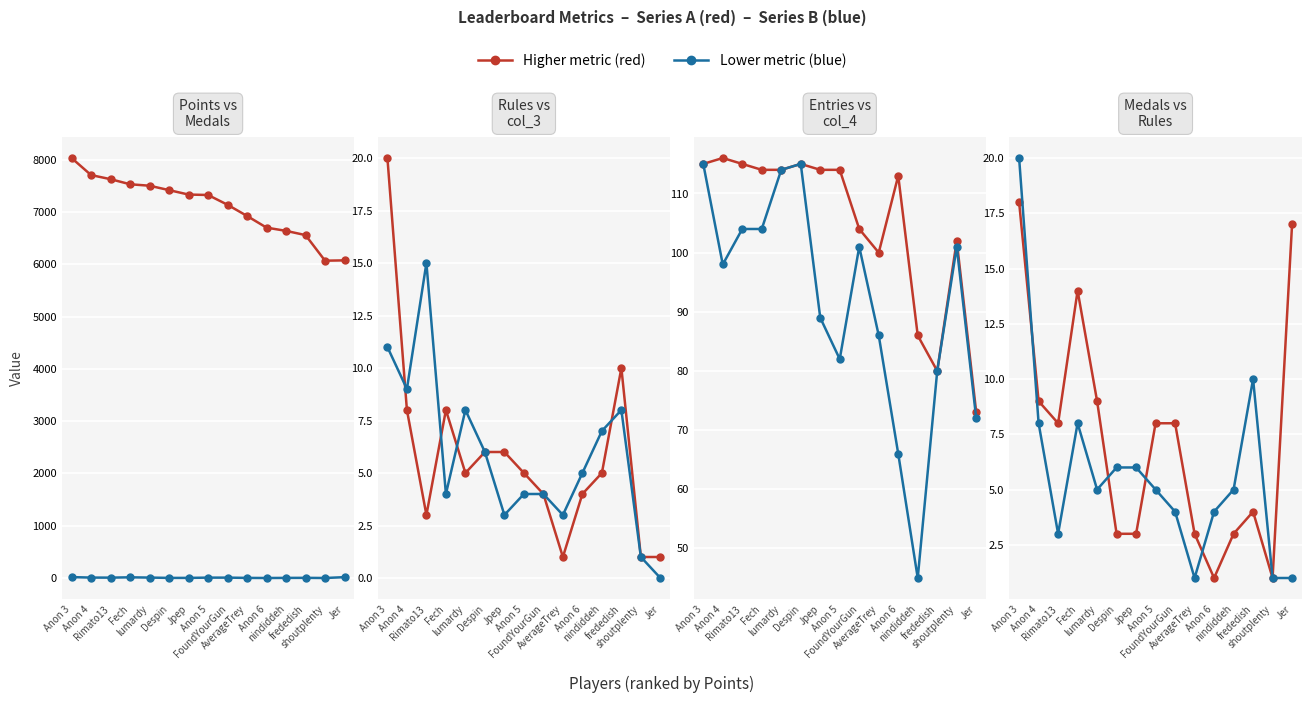

True or false: Medals has more than 1 interior local peaks.

True